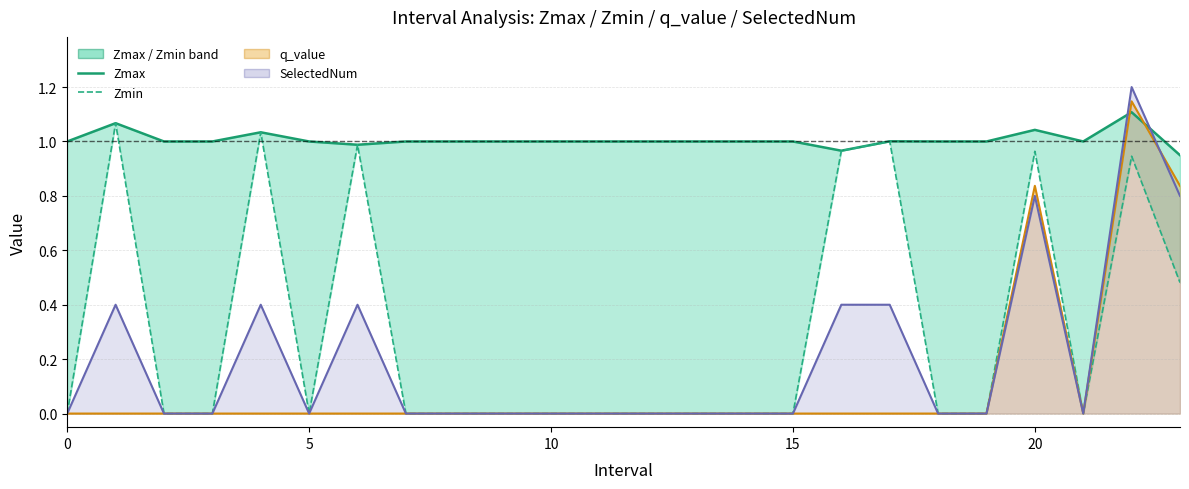

Which has a higher value, 22 or 10?

22